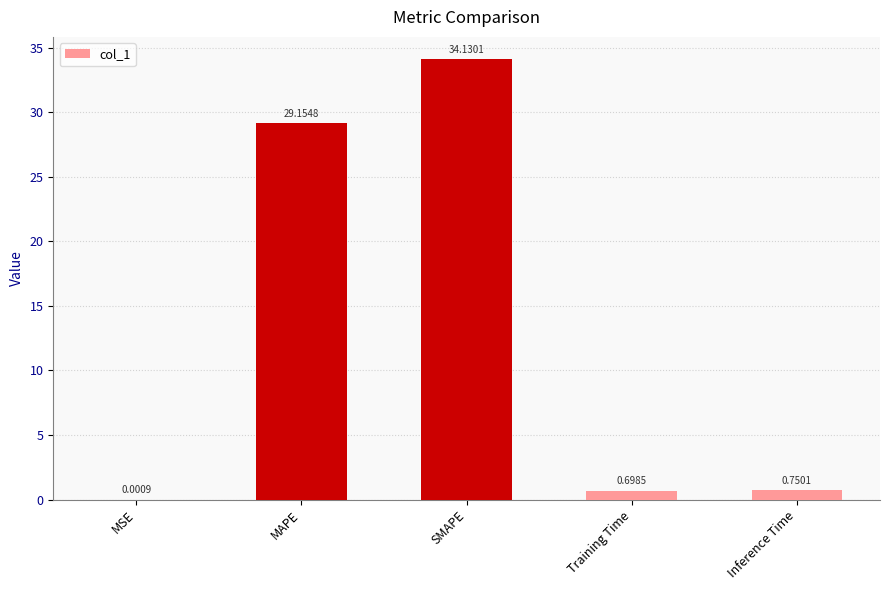

What is the sum of all values?

64.7